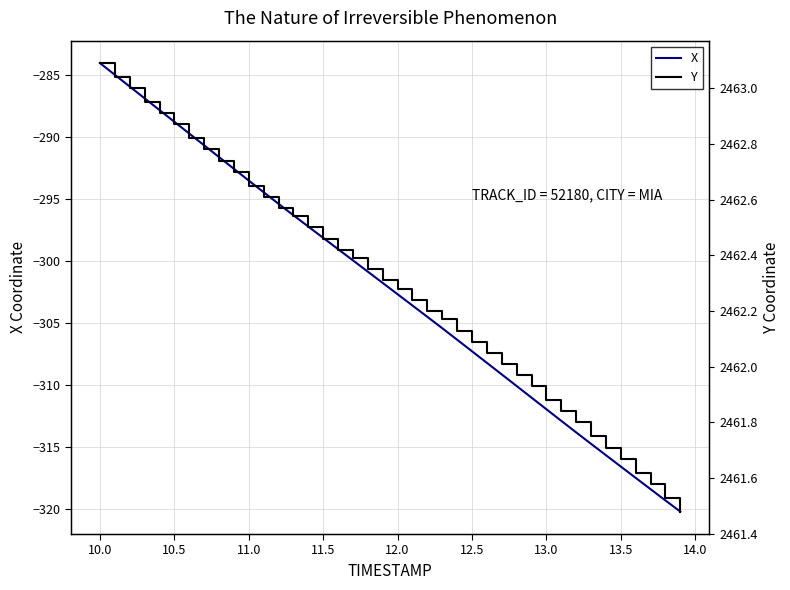

Which series has the largest range (max minus min)?

X